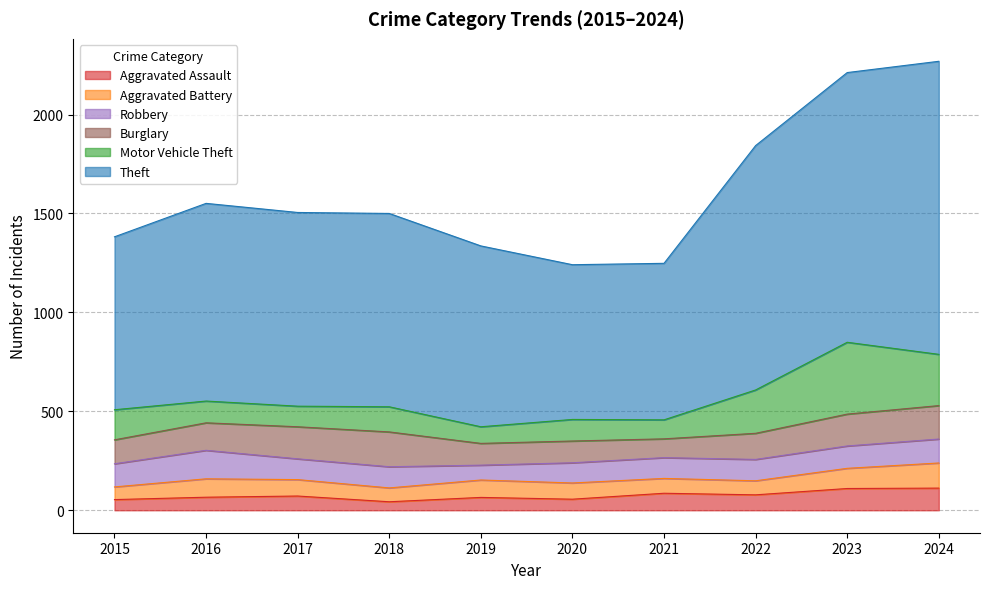

At which category does Burglary reach its first local peak?

2018